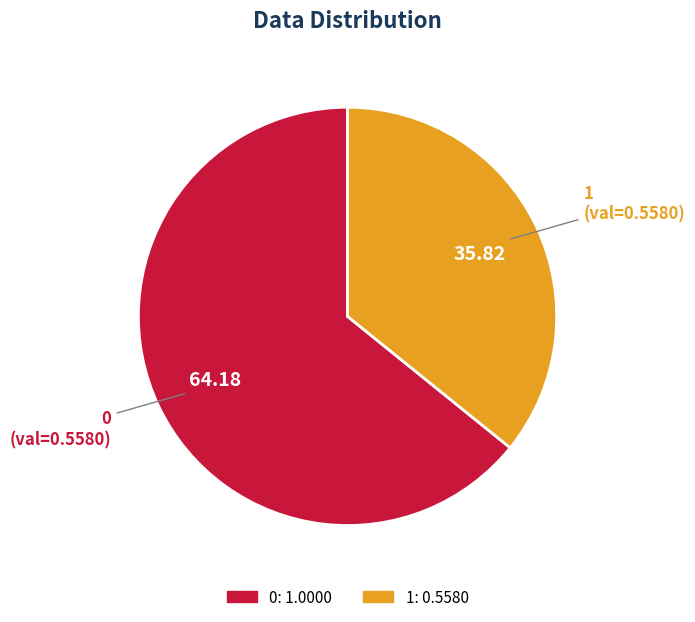

Combined, do 1 and 0 account for over 50%?

Yes